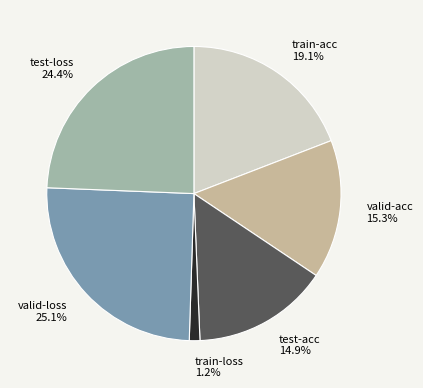

What is the largest slice in the pie chart?

valid-loss